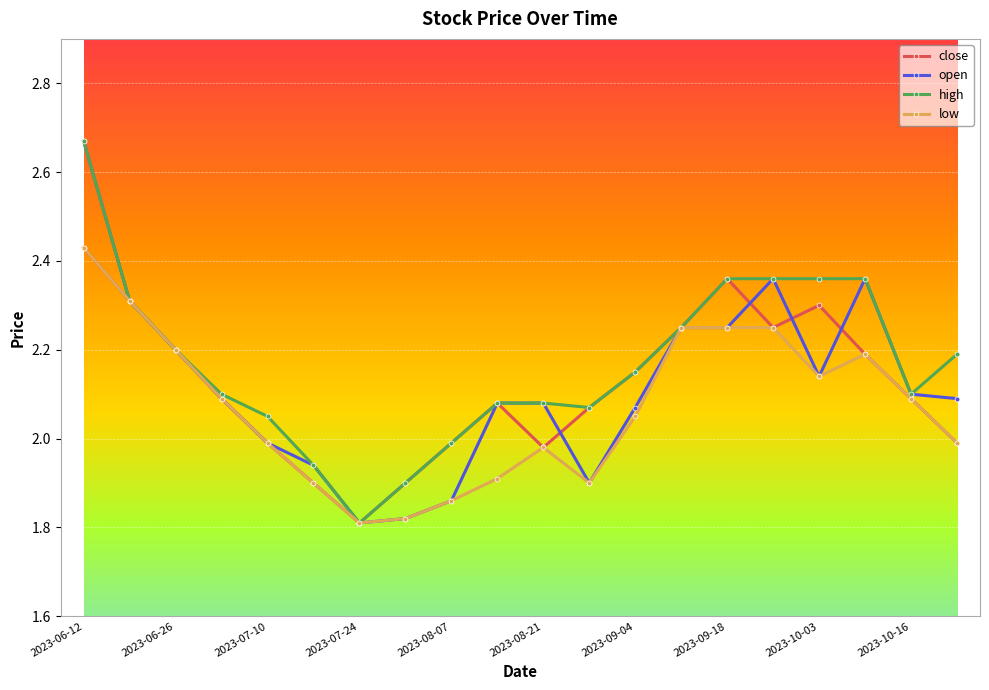

True or false: close has more than 0 points higher than both neighbors.

True